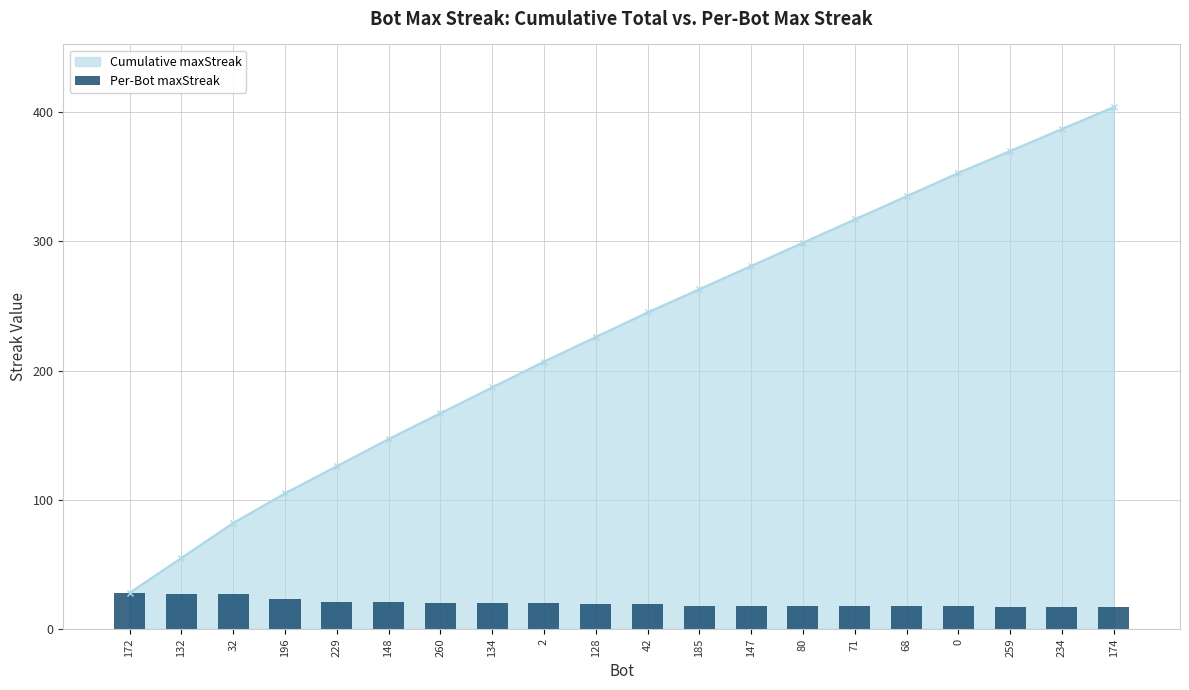

What is the value of the Cumulative maxStreak point at the 12th from the left?

263